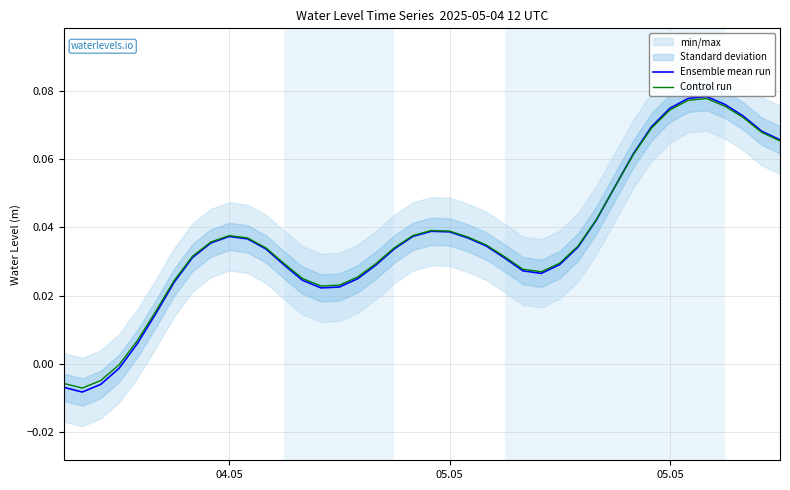

What is the total value across all series at 05.05?

0.1